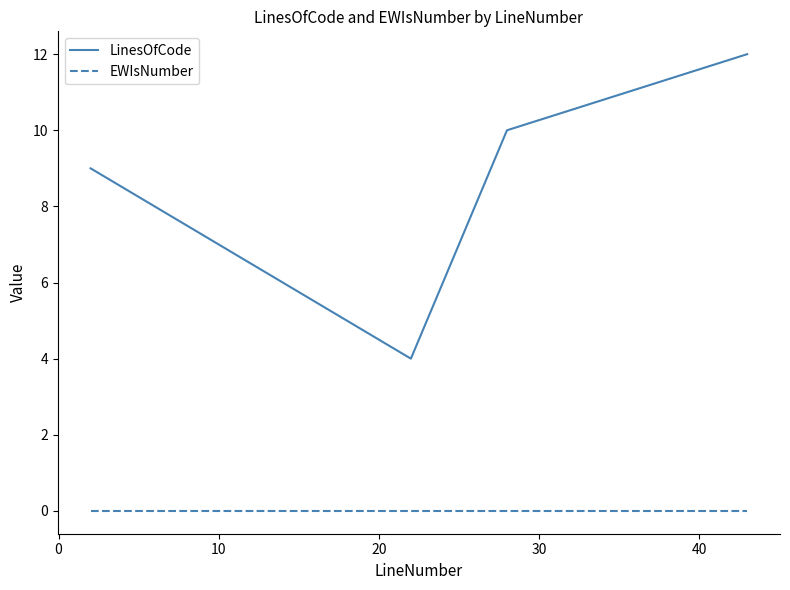

Does the chart have visible grid lines?

No